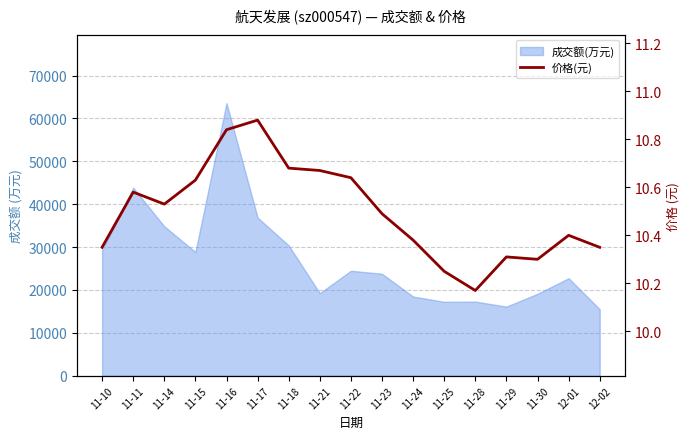

What is the label of the 17th point from the left?

12-02